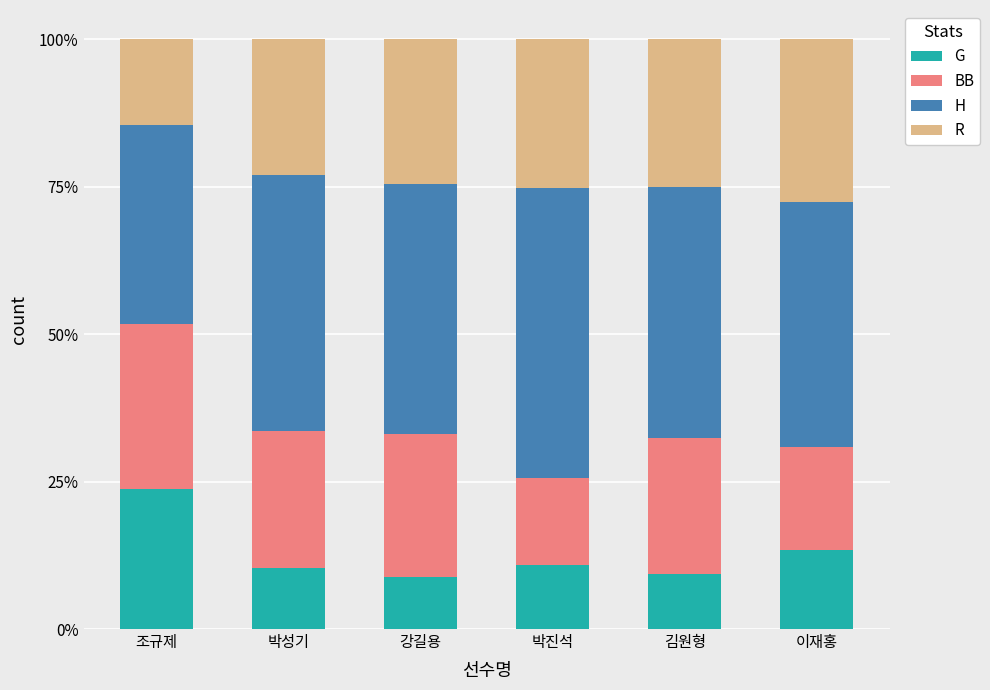

What is the total value across all series at 김원형?

100.0